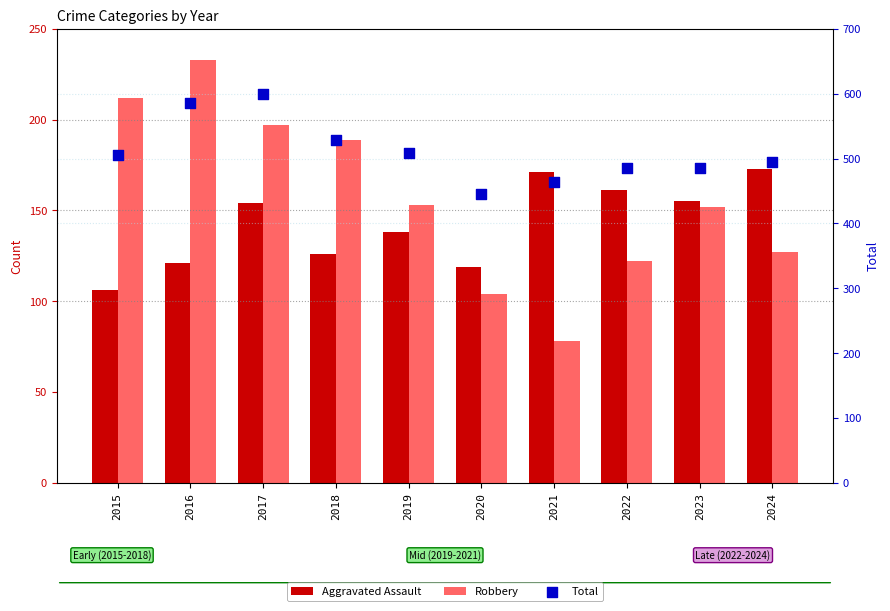

At which category is the sum across all series the highest?

2017